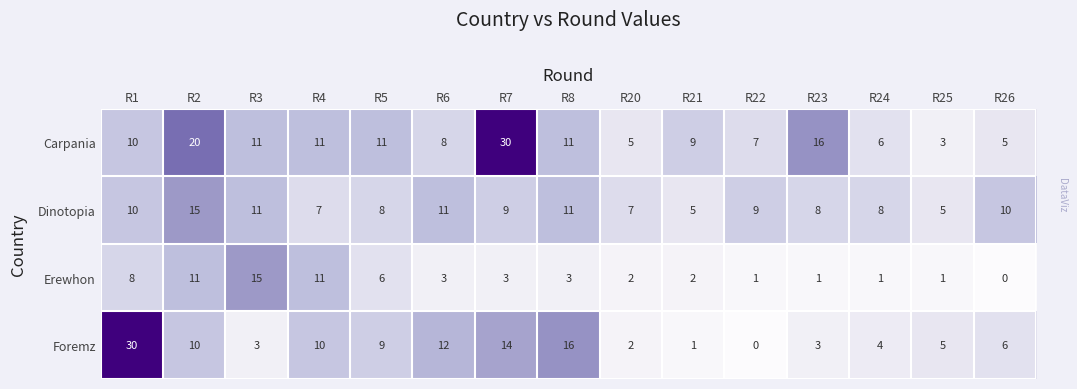

What is the approximate value of Carpania at R22?

7